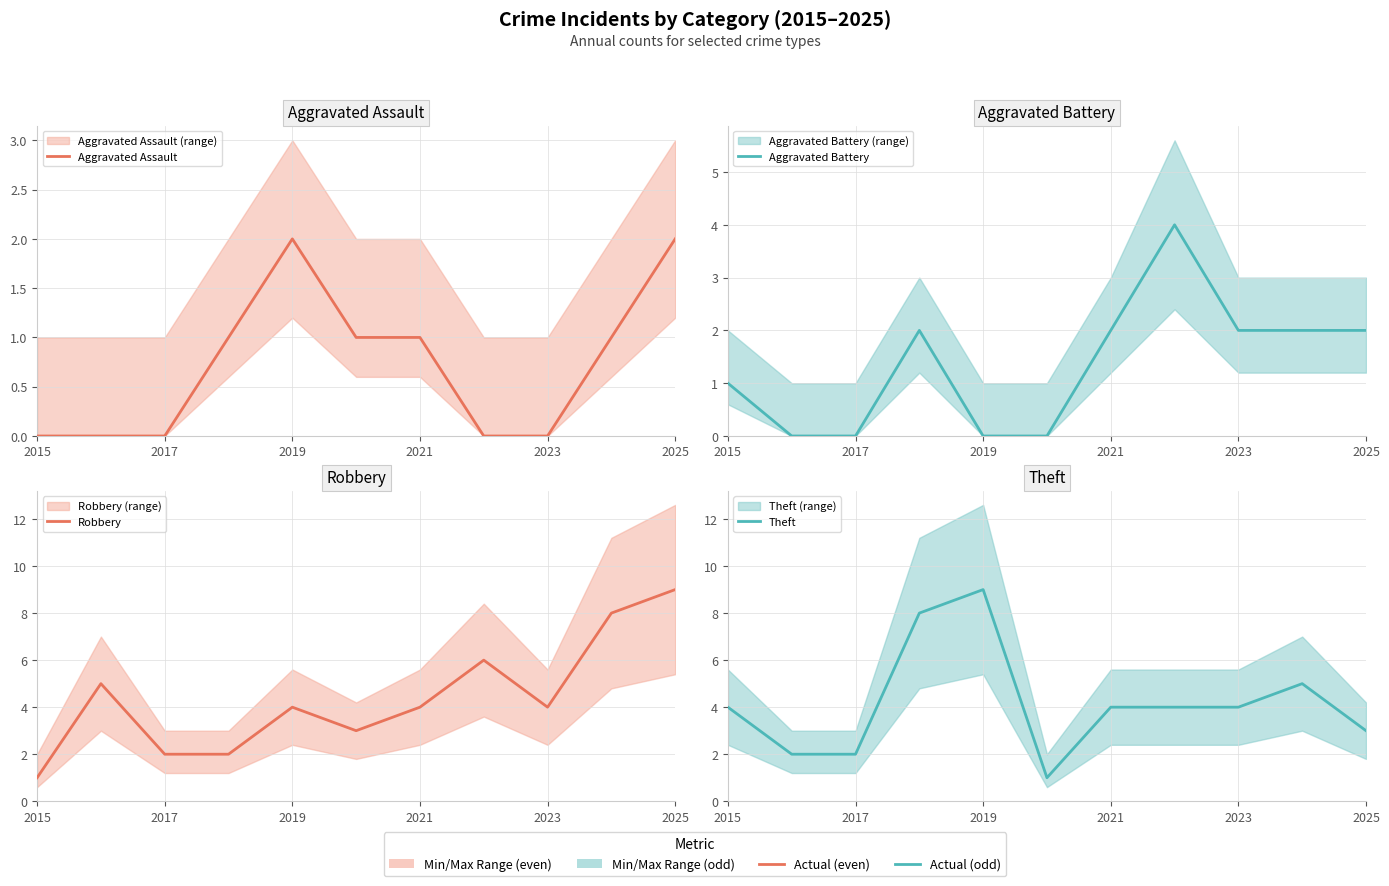

List the series in order of their peak value, lowest first.

Aggravated Assault, Aggravated Battery, Robbery, Theft